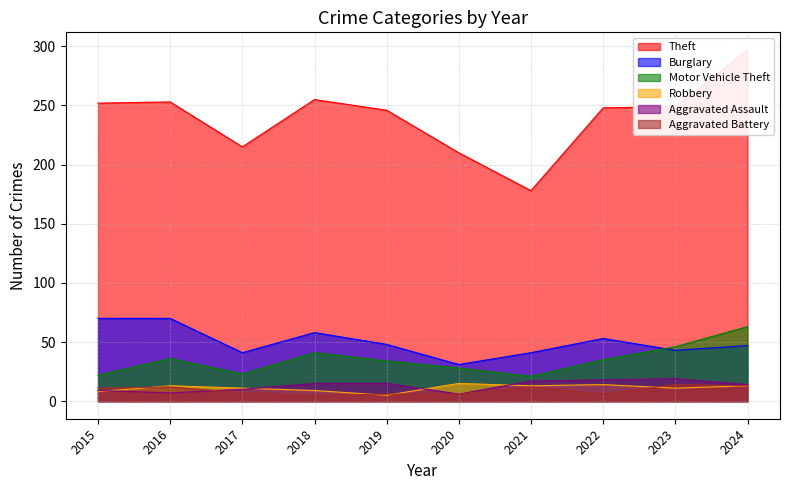

At which category does Motor Vehicle Theft reach its first local peak?

2016